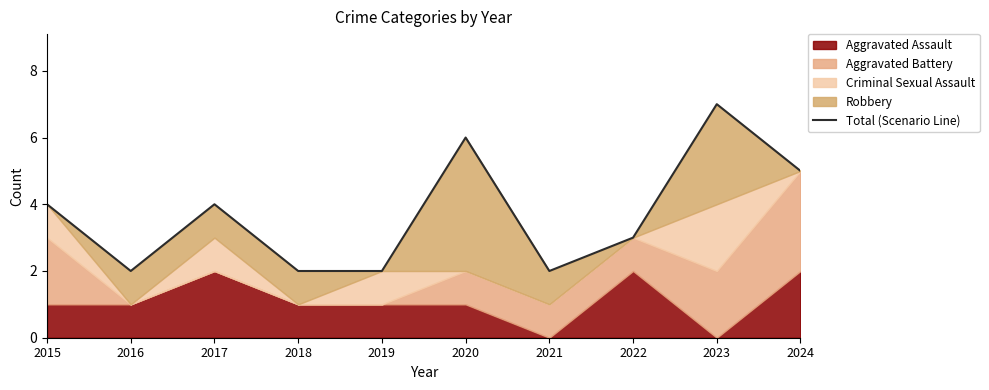

Reading right to left, transcribe all the data shown in this chart.

2024=5	2023=7	2022=3	2021=2	2020=6	2019=2	2018=2	2017=4	2016=2	2015=4